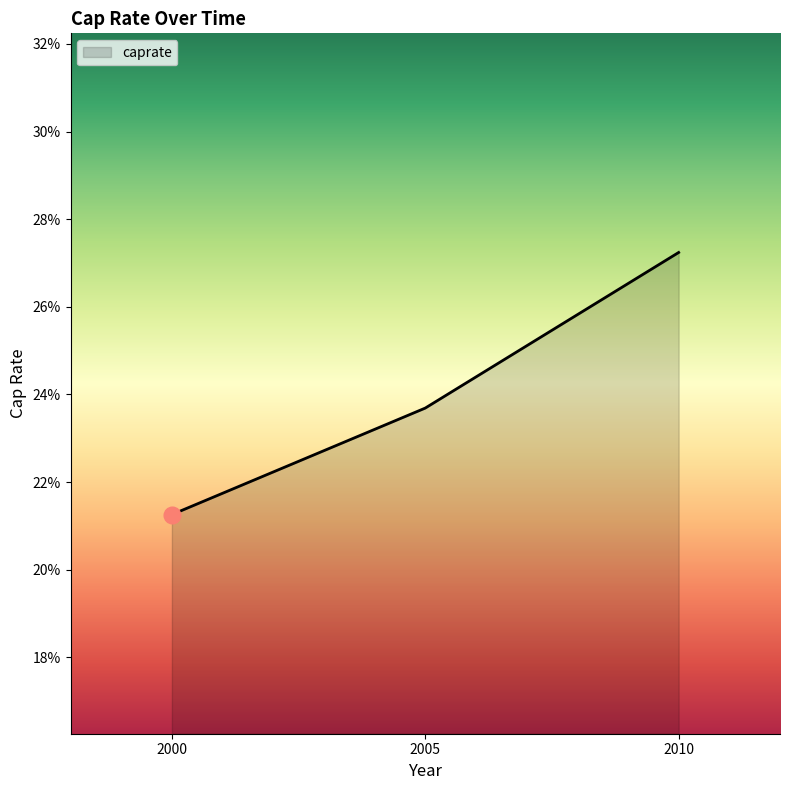

What is the sum of the values at 2005 and 2000?

0.4